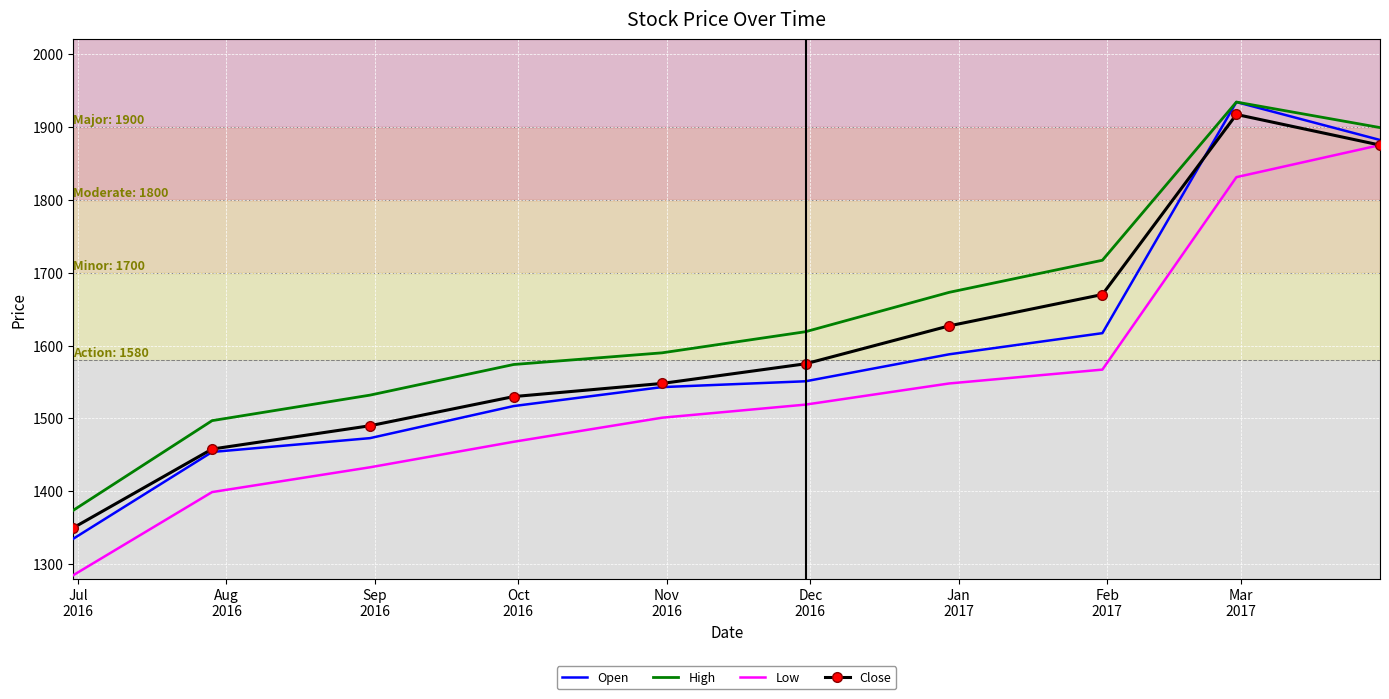

True or false: Low and High intersect in this chart.

False